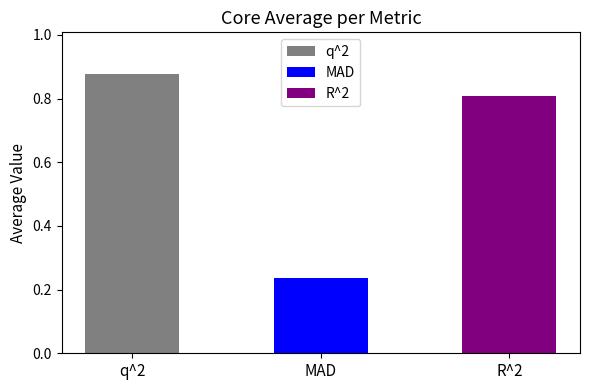

Rank the categories by value from highest to lowest.

q^2, R^2, MAD